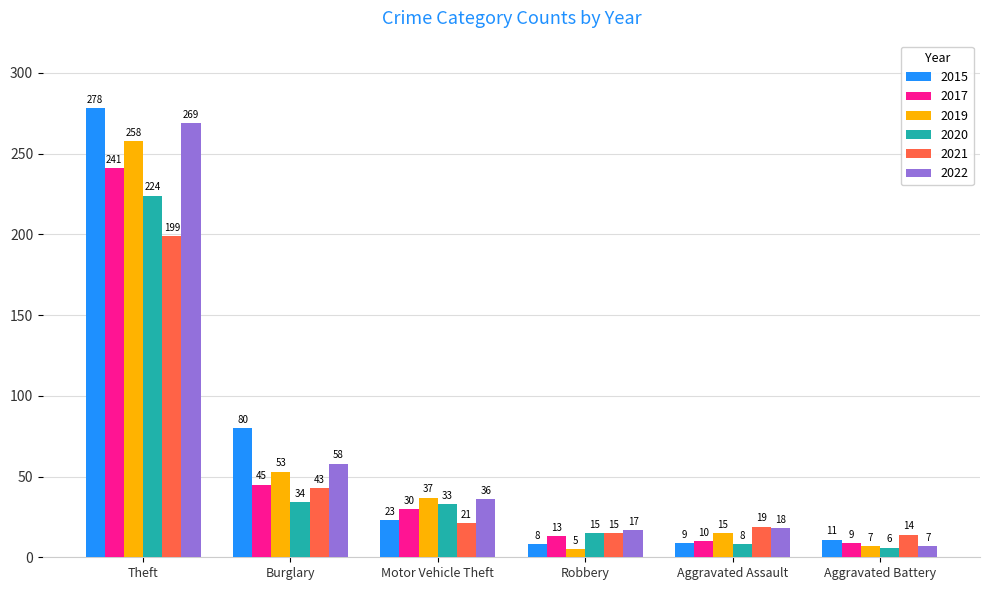

What is the sum of the 2017 values at Aggravated Assault and Theft?

251